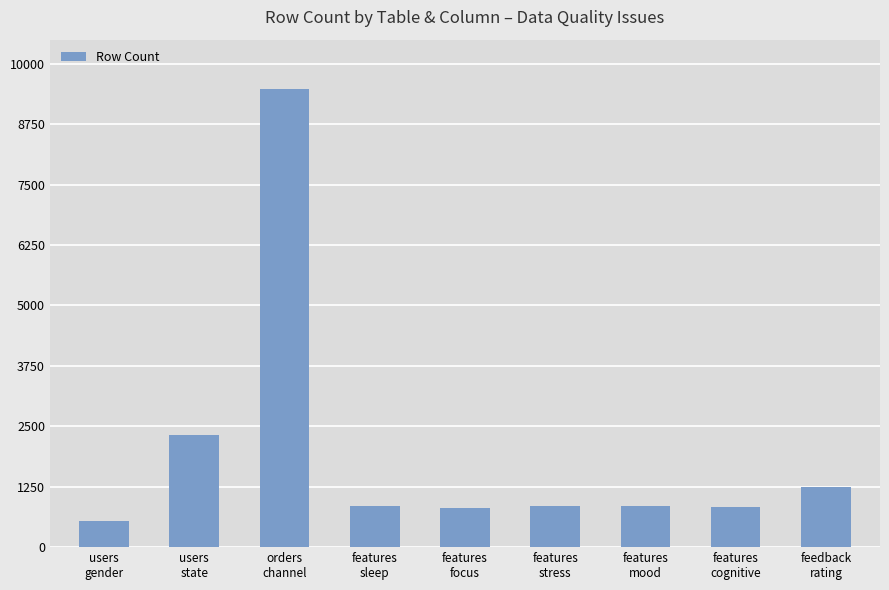

True or false: the data shows 16239 at orders
channel.

False